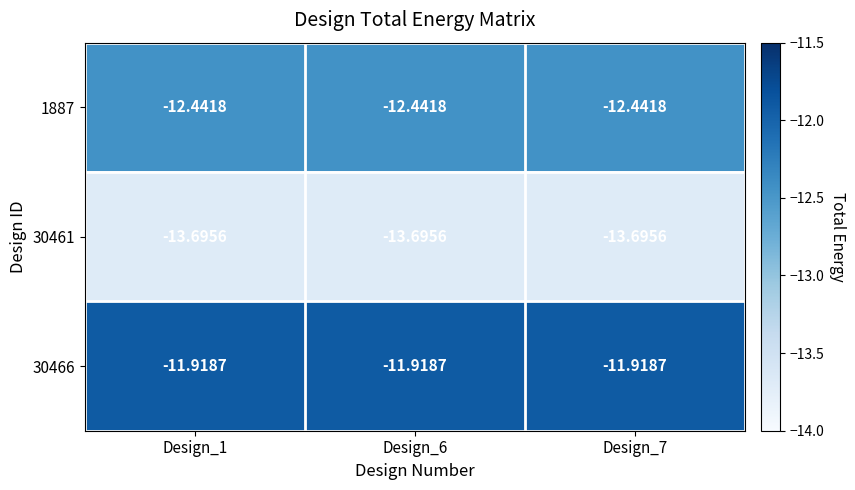

Is the value of 1887 at Design_6 greater than the value of 30466 at Design_6?

No